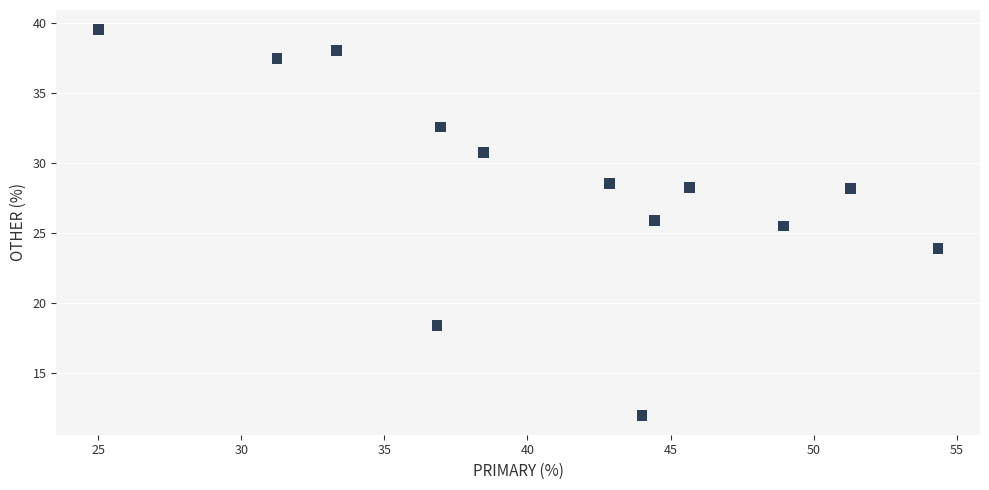

What is the range of Y values (max minus min)?

27.6